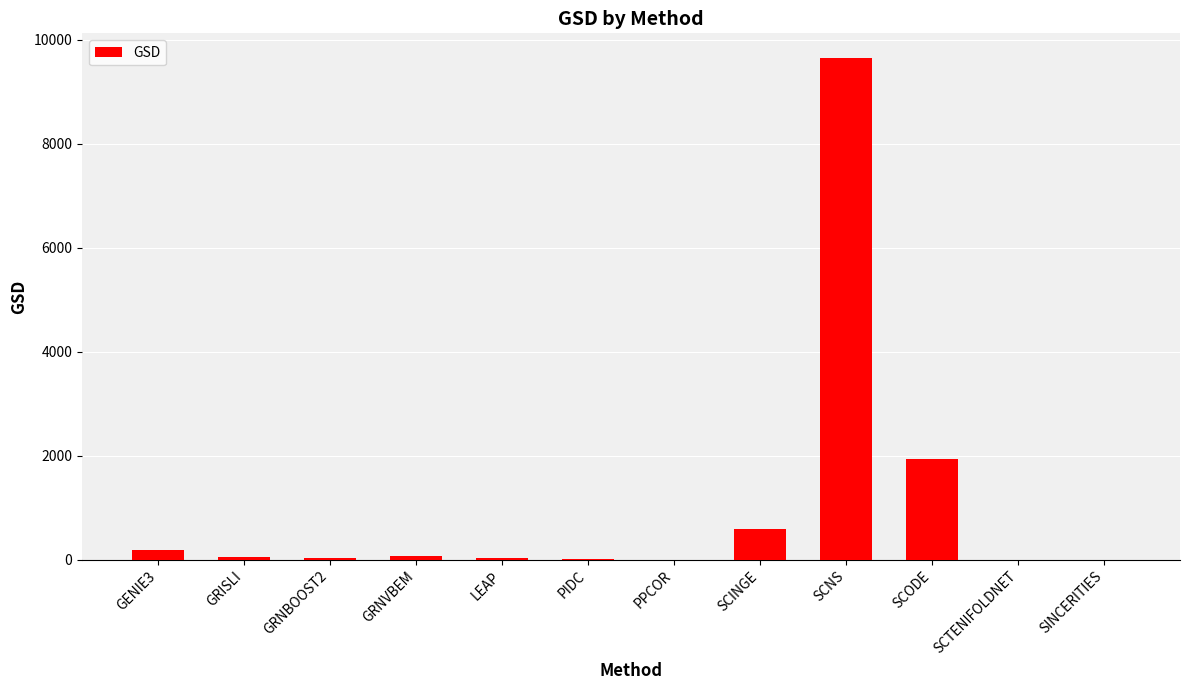

Is it true that the value at SCINGE is 591.2?

True